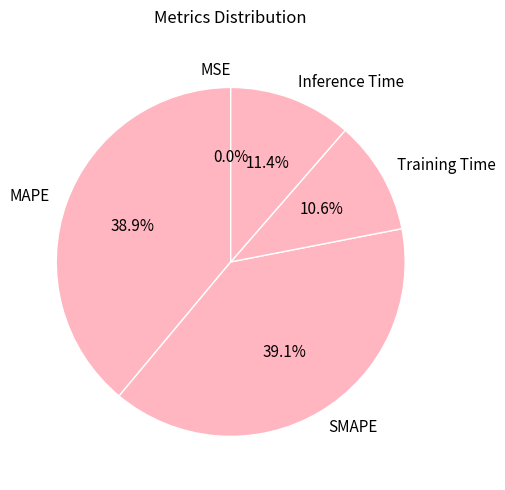

Does Inference Time represent more than half of the total?

No